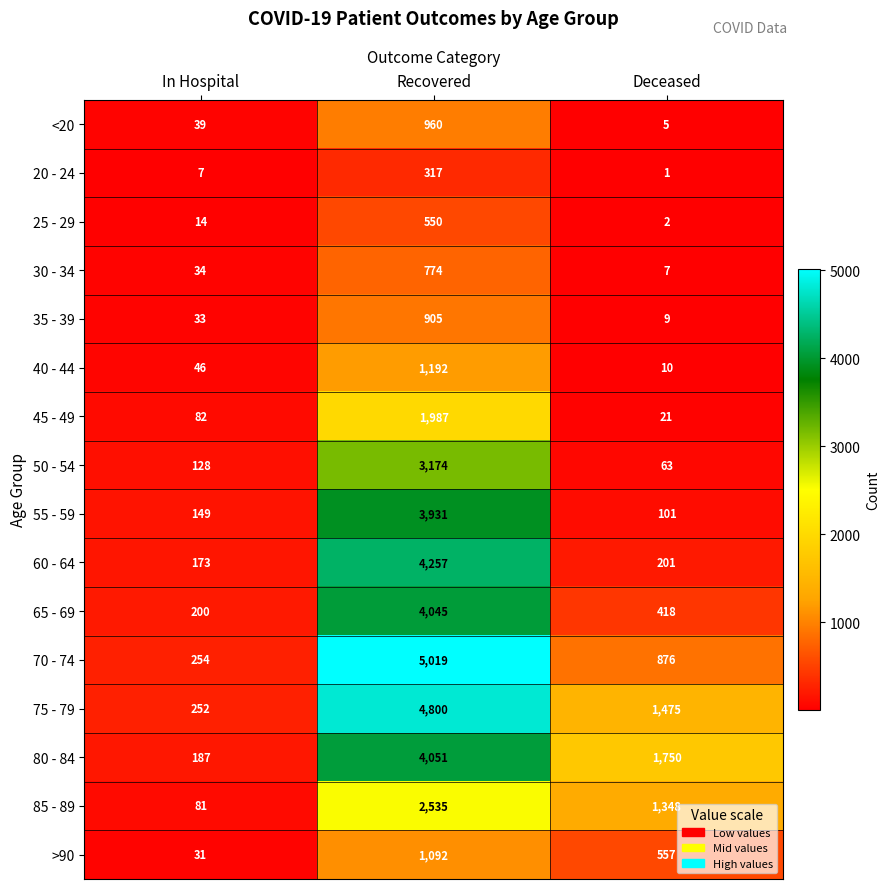

What is the total value across all series at In Hospital?

1710